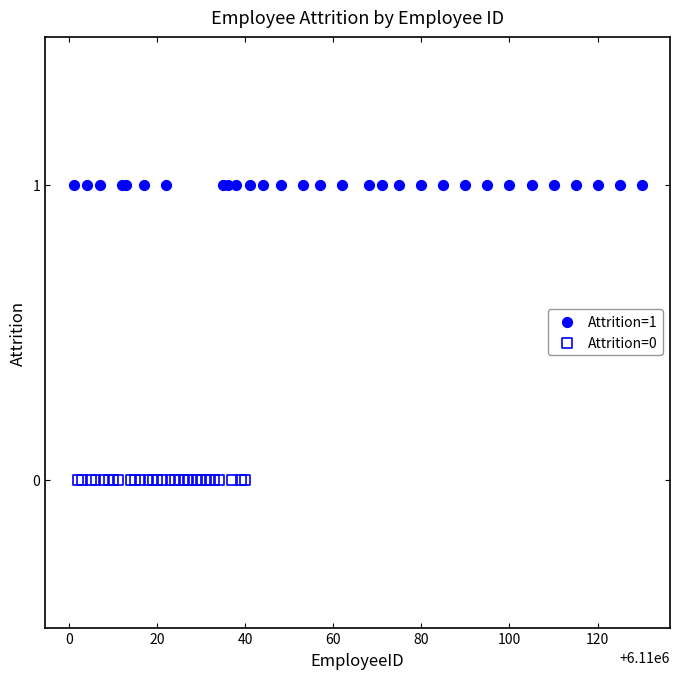

What are all the series names shown in the legend?

Attrition=1, Attrition=0